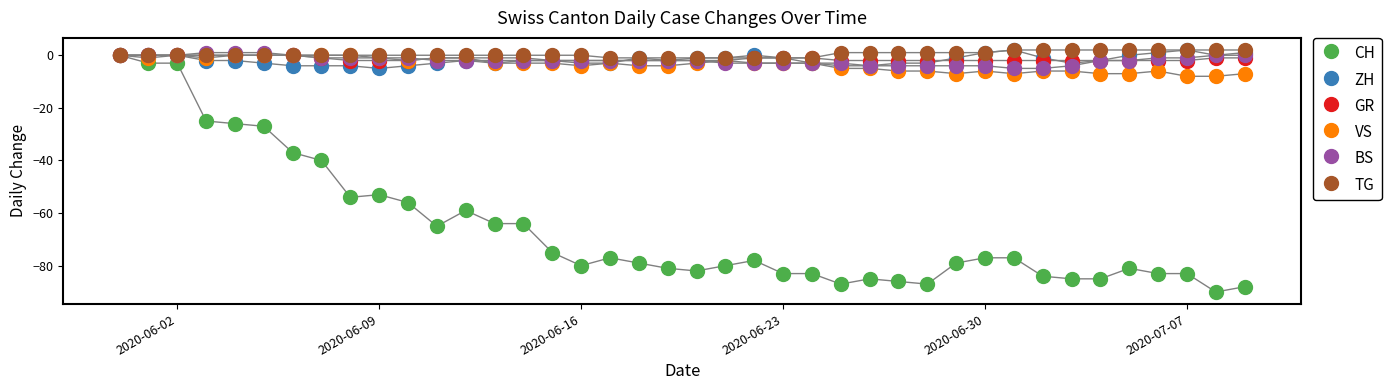

Across all series, what Y value is closest to -44?

-40